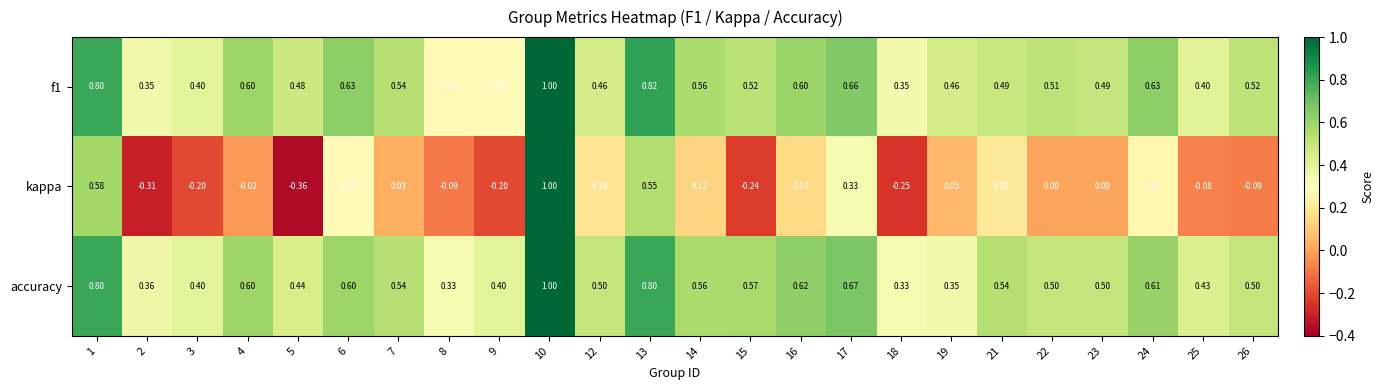

Which series has the largest total across all categories?

accuracy